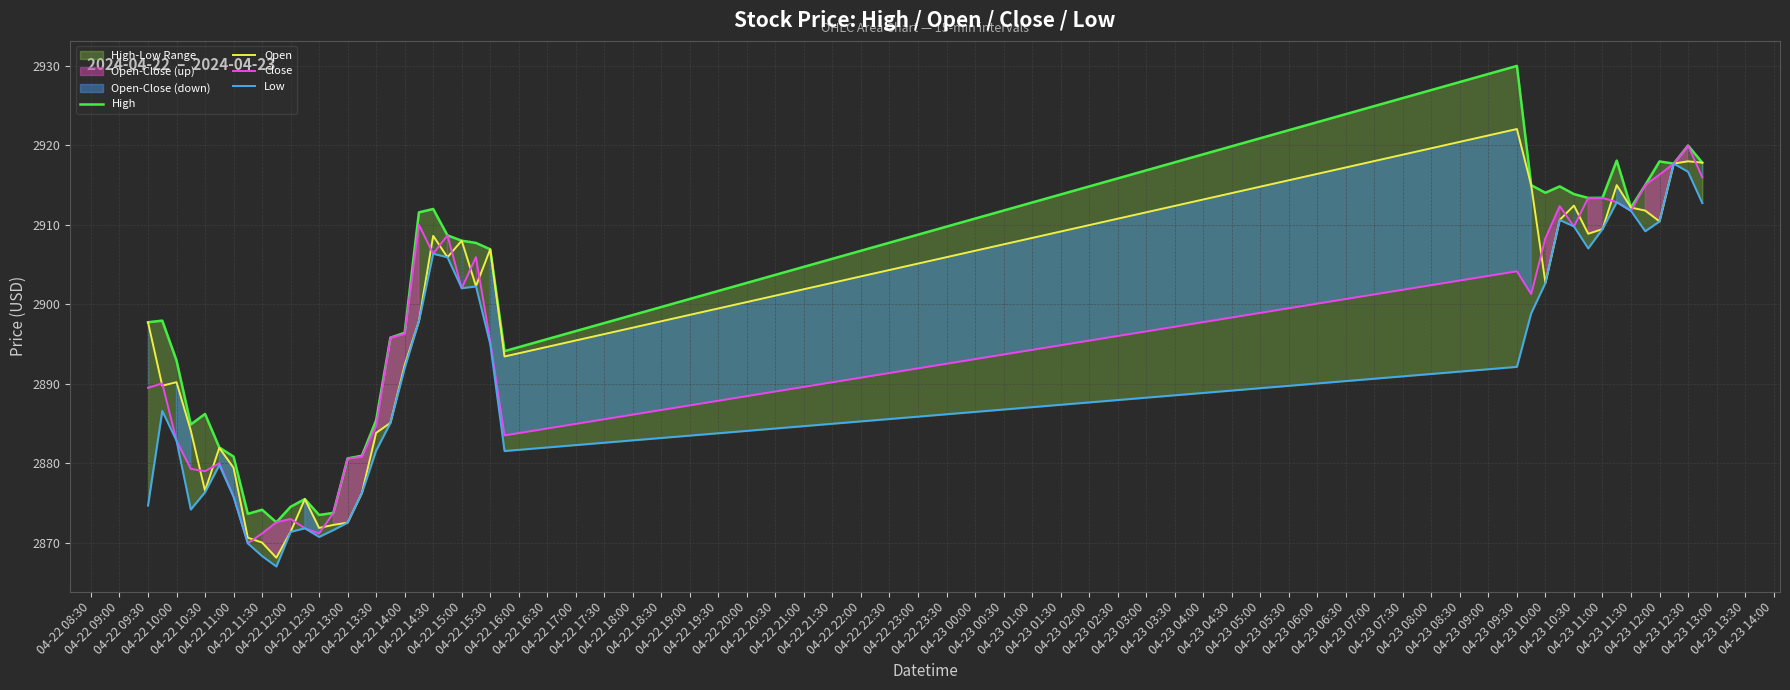

What is the lowest value of the Close series?

2869.9